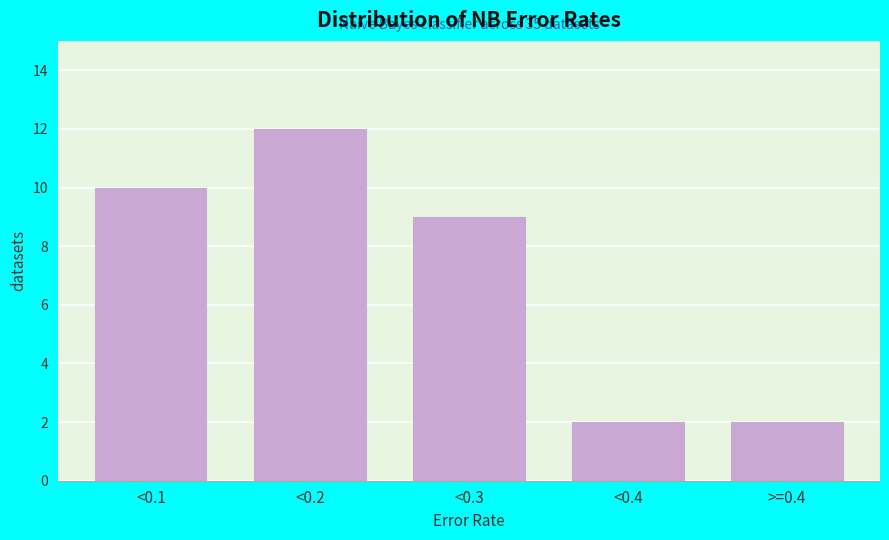

Reading right to left, list all the values displayed in this chart.

2	2	9	12	10